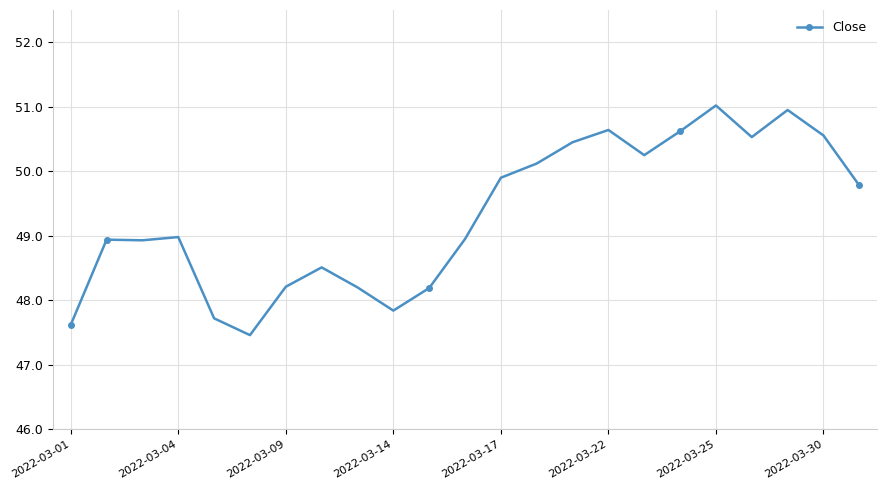

What is the average value?

49.3